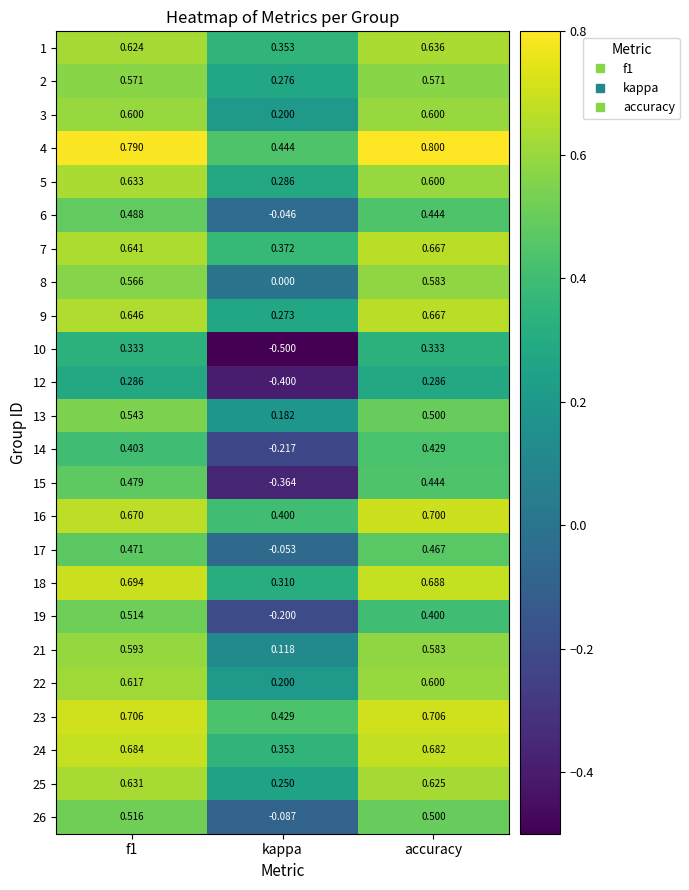

At kappa, list the series in order from smallest to largest.

10, 12, 15, 14, 19, 26, 17, 6, 8, 21, 13, 3, 22, 25, 9, 2, 5, 18, 1, 24, 7, 16, 23, 4